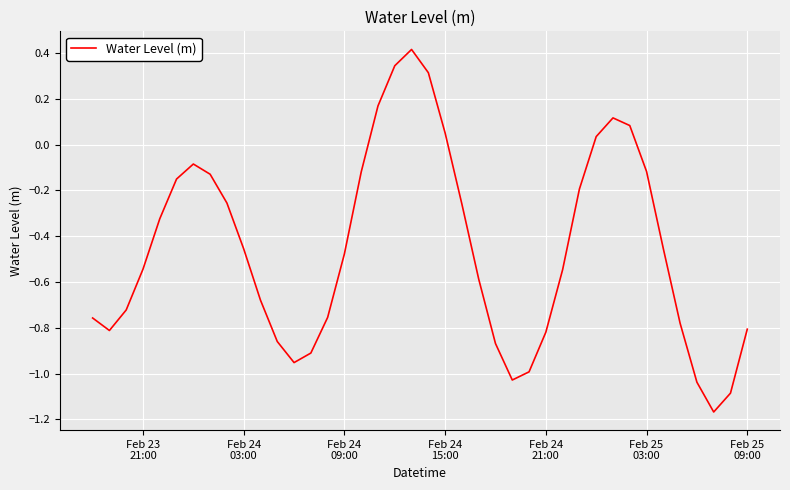

What is the greatest value displayed?

0.4